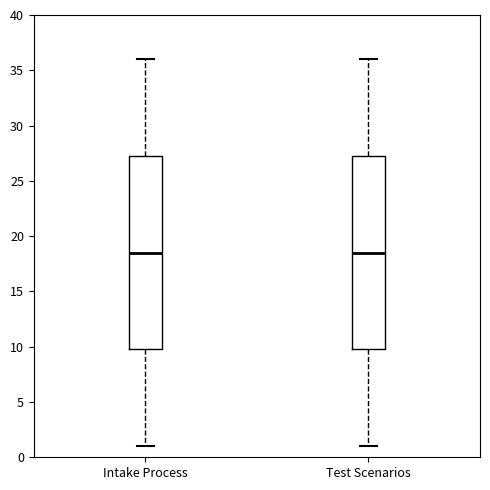

Reading left to right, read every box against the y-axis: the position of its median line, the range the box covers, and the ends of its whiskers. The values are not printed on the chart, so give them approximately, as read against the axis.

Intake Process: median 18.5, box 10.0 to 27.5, whiskers 1.0 to 36.0
Test Scenarios: median 18.5, box 10.0 to 27.5, whiskers 1.0 to 36.0